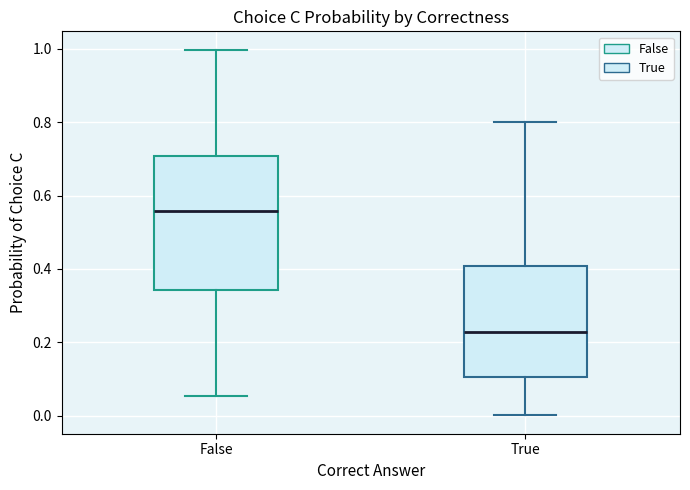

Which box's median line is the lowest?

True